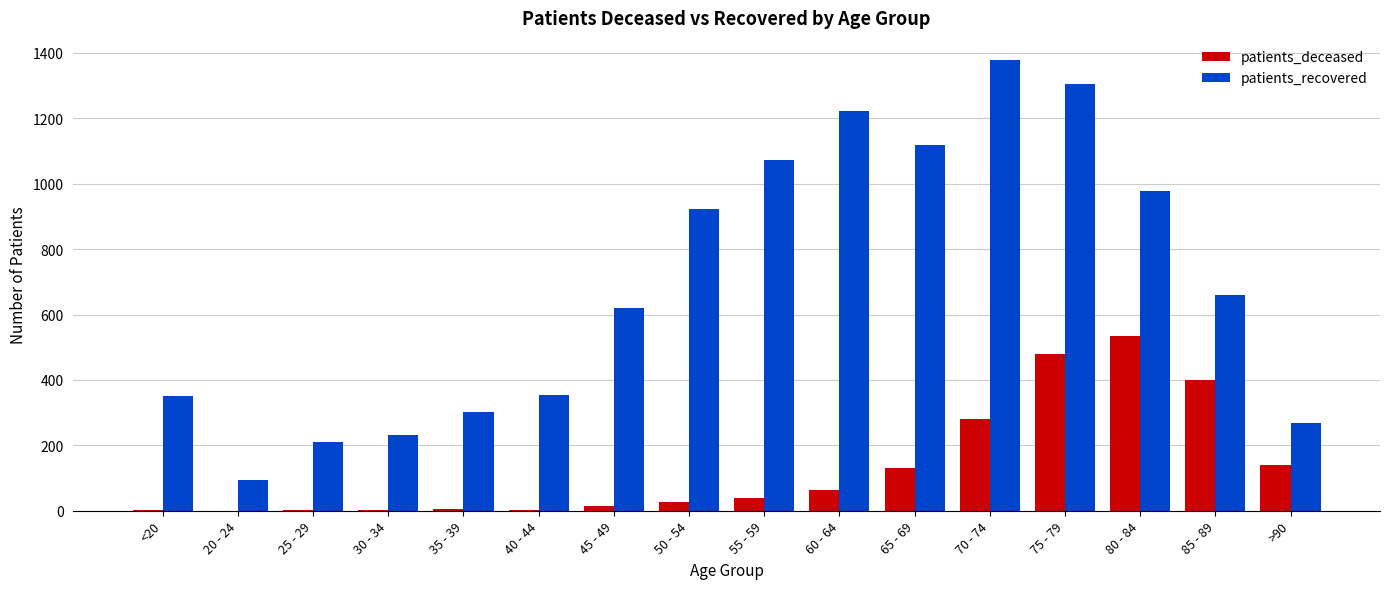

What is the sum of all patients_recovered values?

11090